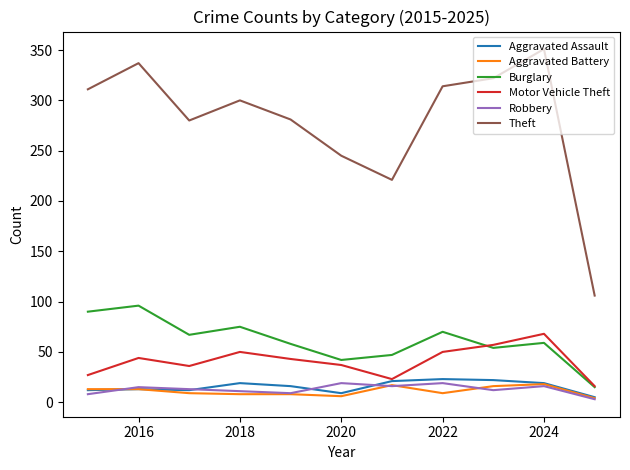

Which series has the largest range (max minus min)?

Theft